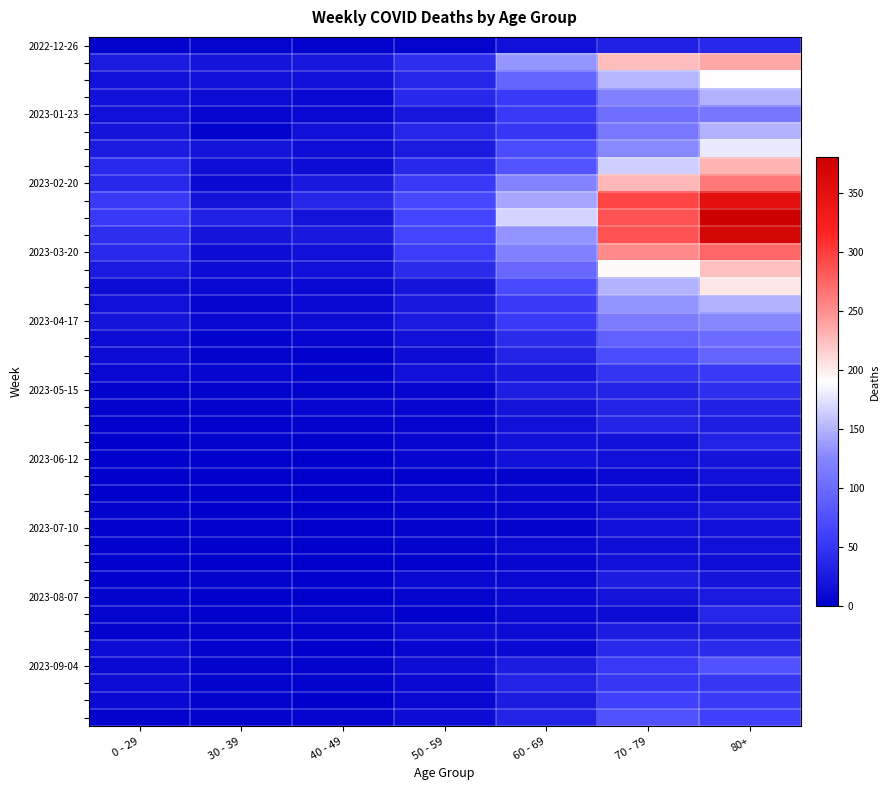

Which has a higher value, 60 - 69 or 50 - 59?

60 - 69